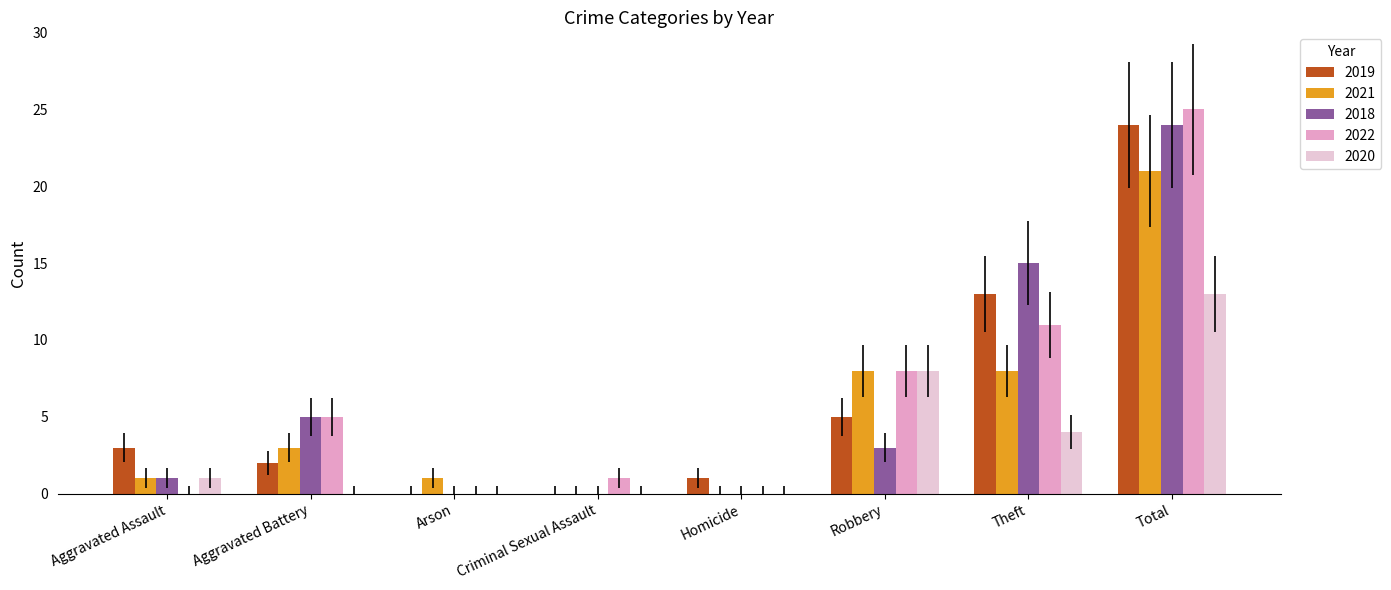

What value does the 2018 series have at Total, to the nearest 10?

20